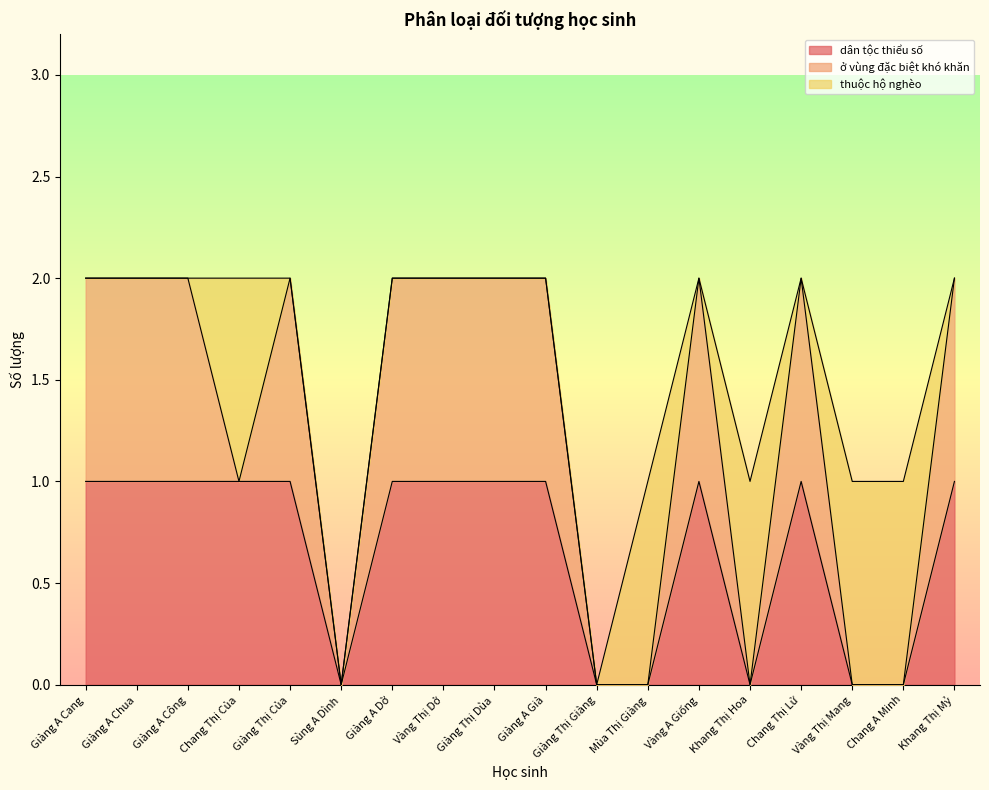

Reading left to right, extract all data points from this chart.

dân tộc thiểu số: 1	1	1	1	1	0	1	1	1	1	0	0	1	0	1	0	0	1
ở vùng đặc biệt khó khăn: 1	1	1	0	1	0	1	1	1	1	0	0	1	0	1	0	0	1
thuộc hộ nghèo: 0	0	0	1	0	0	0	0	0	0	0	1	0	1	0	1	1	0